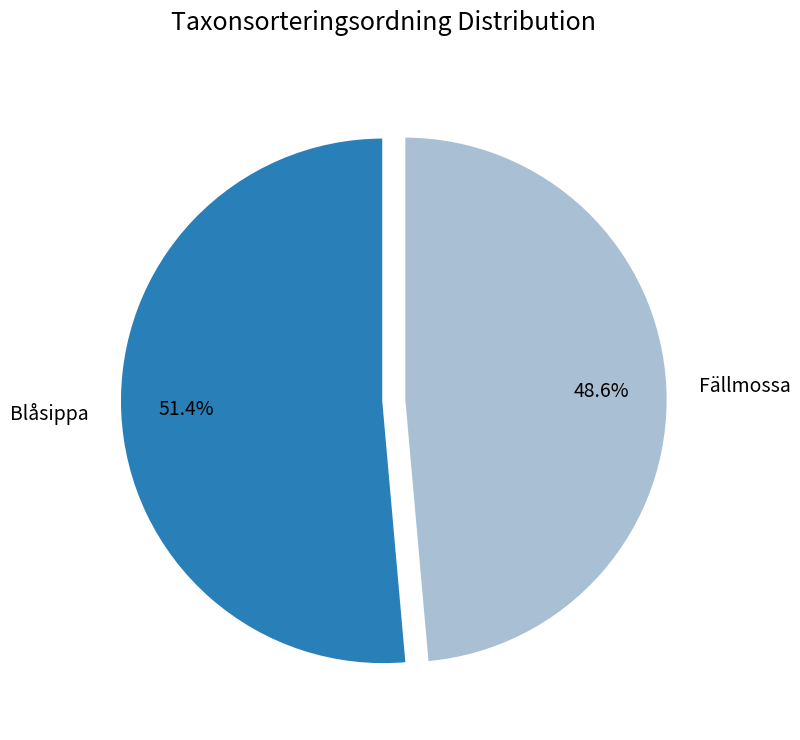

How many segments does this pie chart have?

2